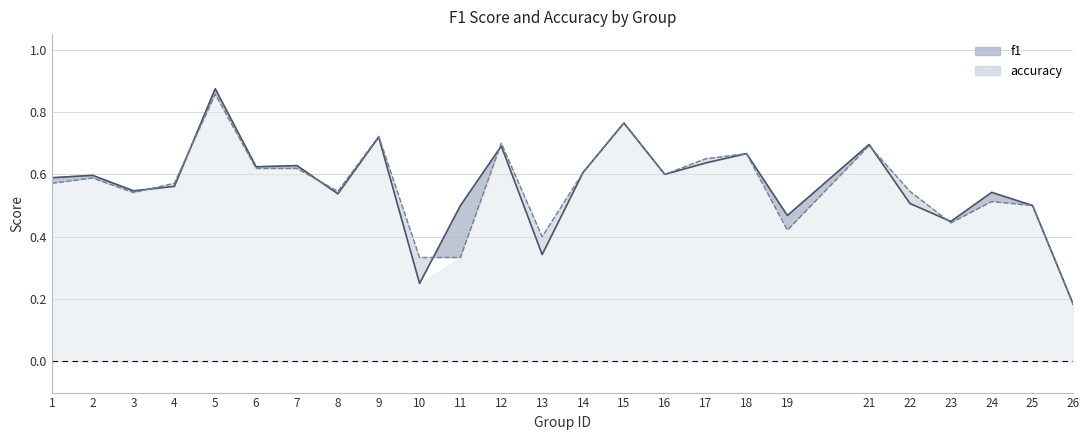

Count the number of categories in the chart.

25